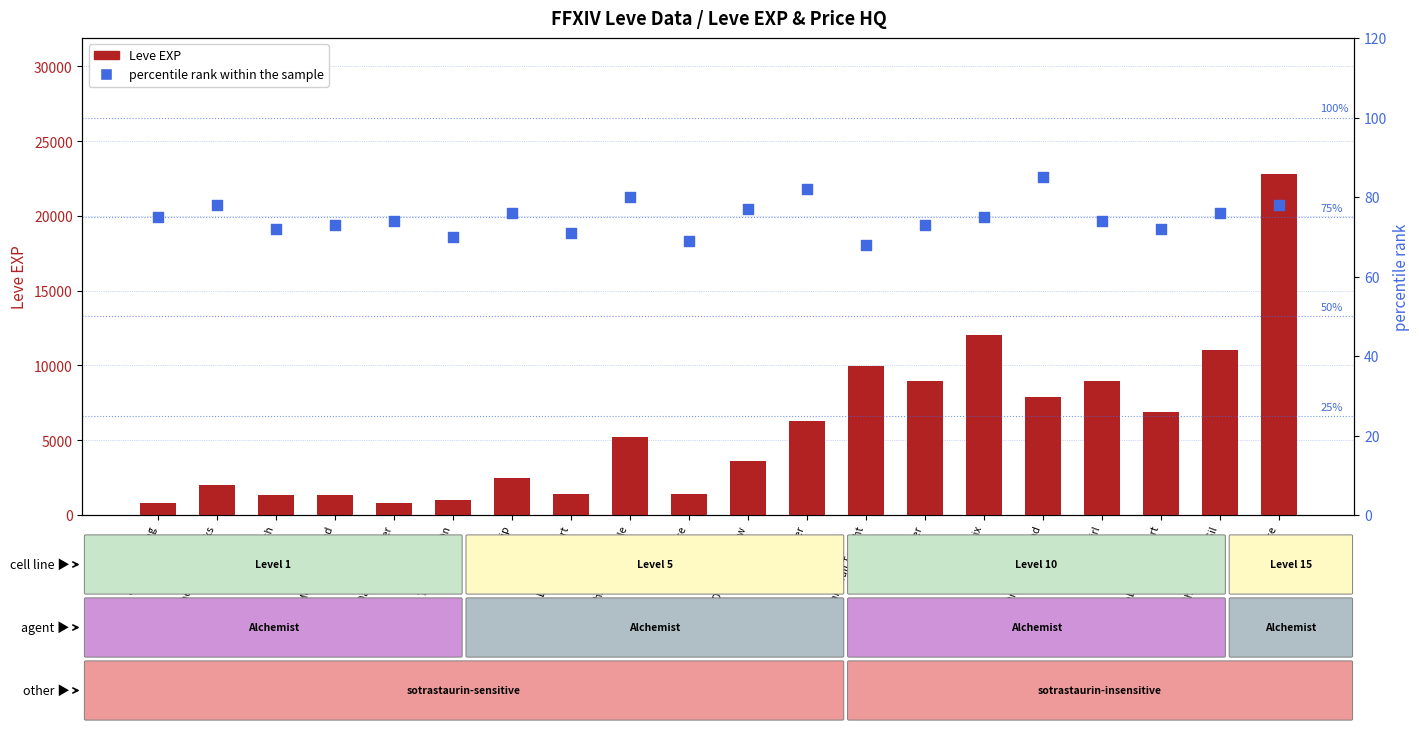

Which series has the largest Y range (max minus min)?

Leve EXP